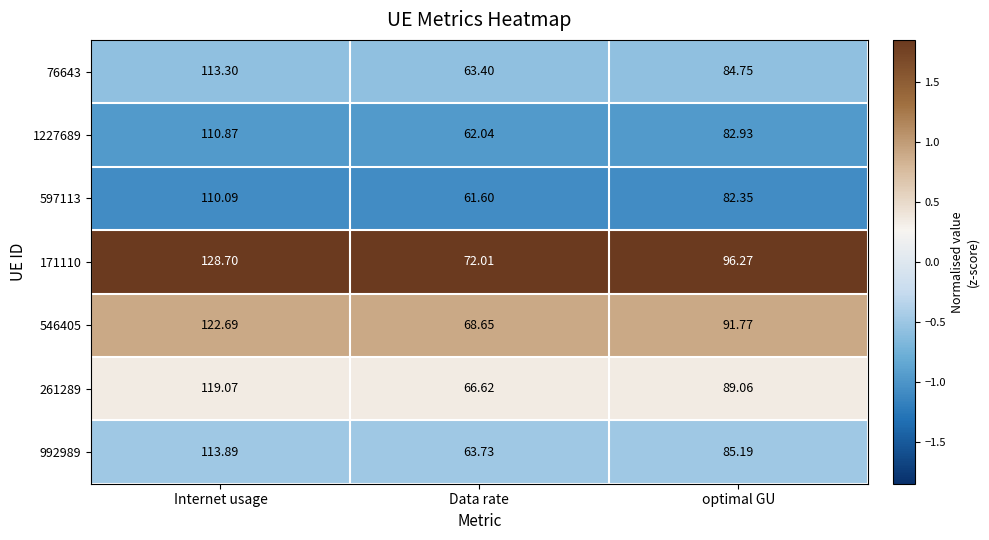

At which label does 992989 first exceed 85?

Internet usage